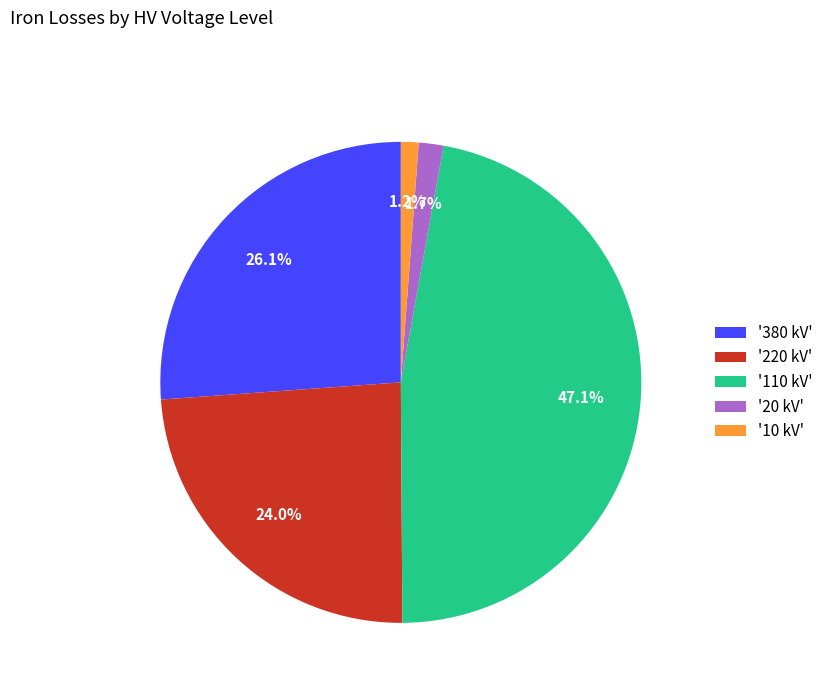

Is there any slice that represents more than half of the pie?

No